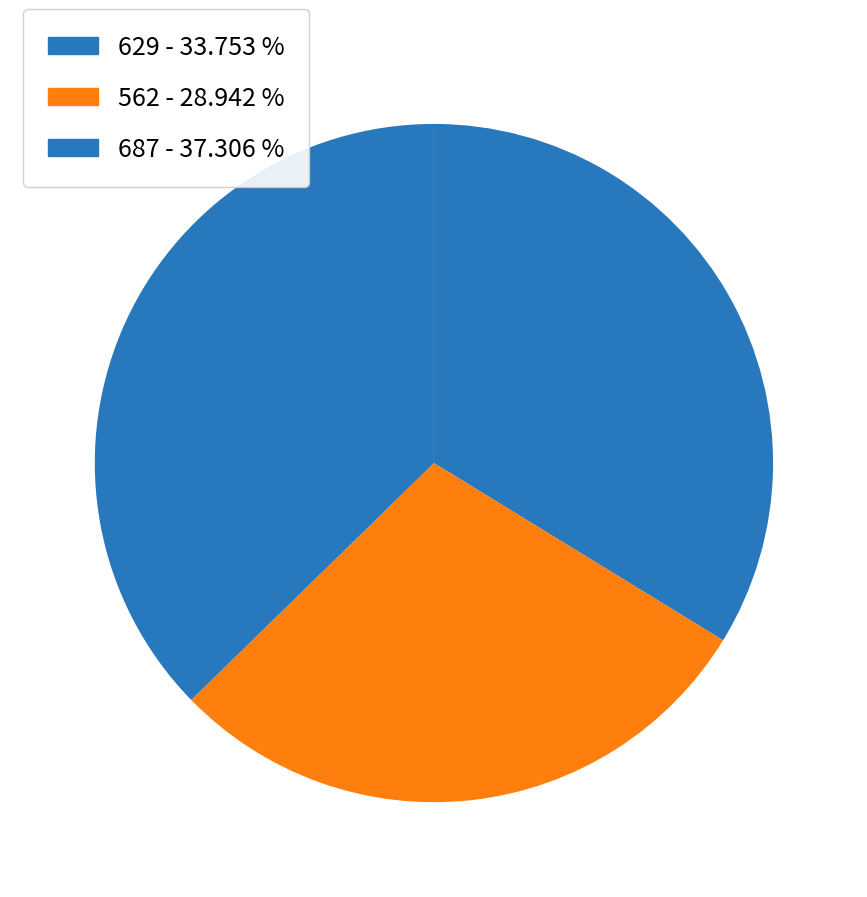

Is it true that 687 is 37% of the pie?

True